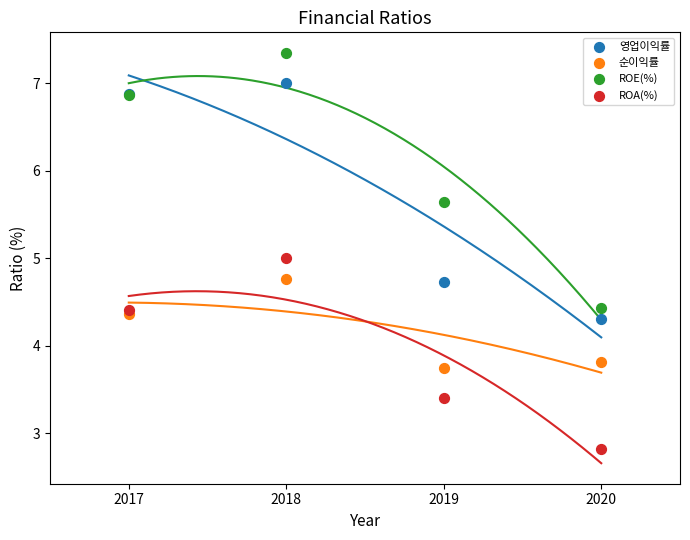

What are all the series names shown in the legend?

영업이익률, 순이익률, ROE(%), ROA(%)